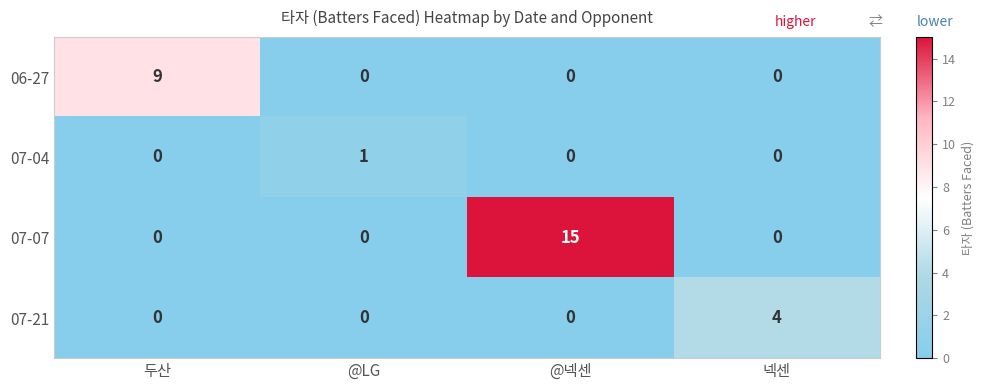

How many data points in 07-04 are above 0?

1